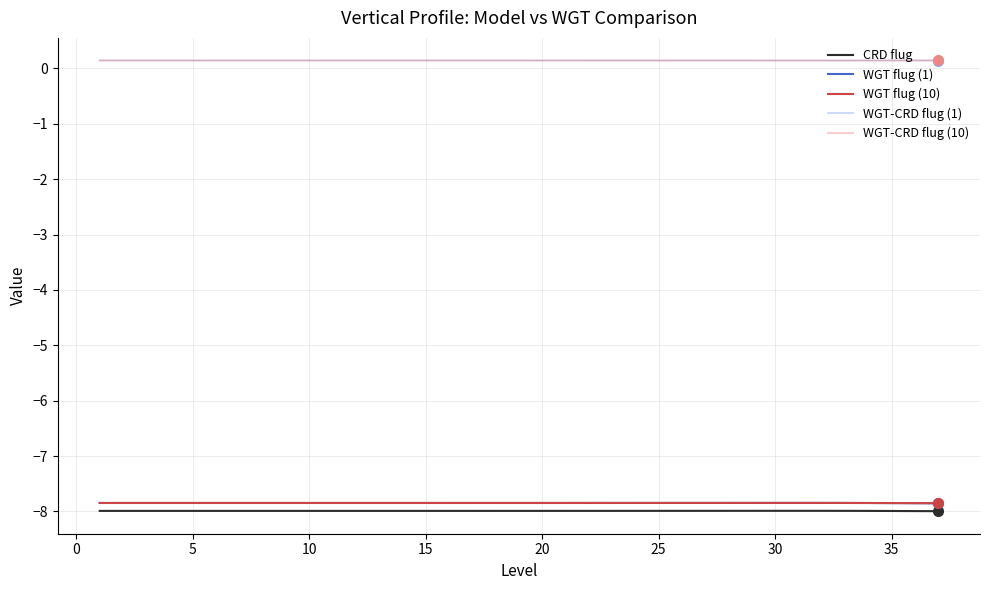

True or false: CRD flug and WGT flug (1) cross at least once.

False